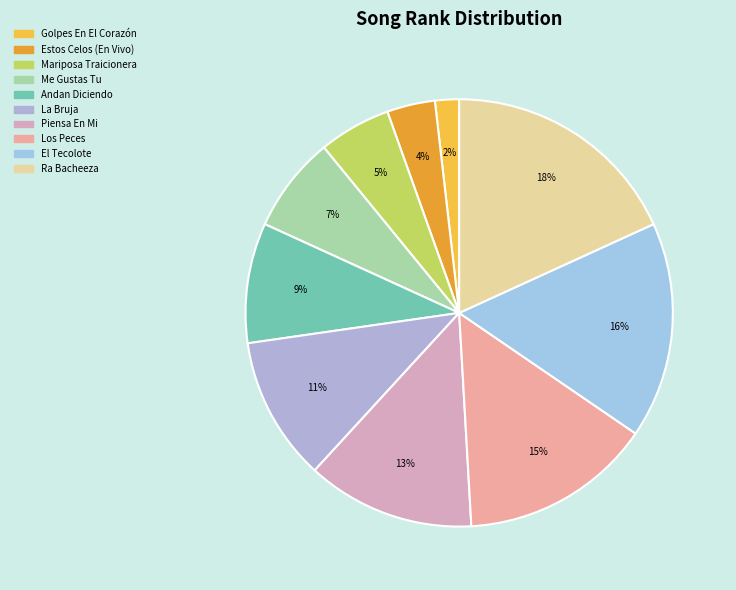

Is it true that Mariposa Traicionera is 1% of the pie?

False